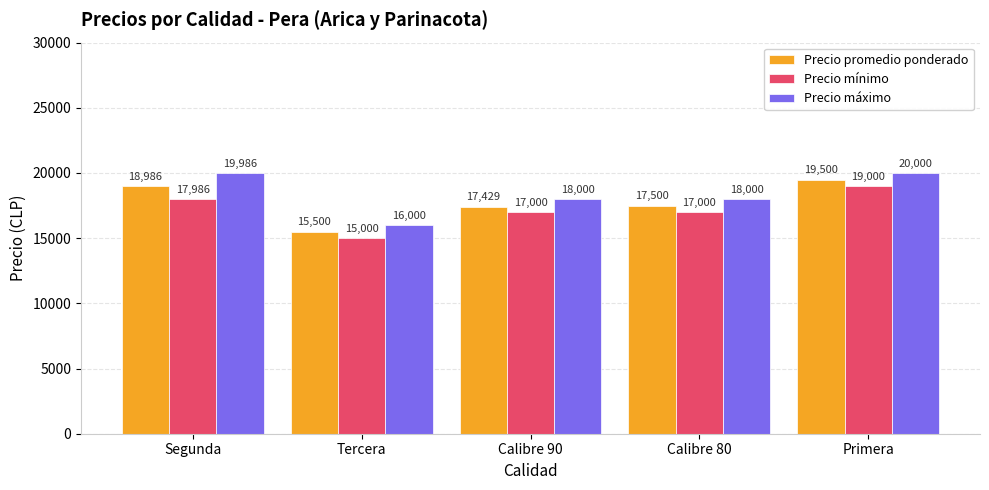

Are the bars grouped side by side (vs. stacked)?

Yes